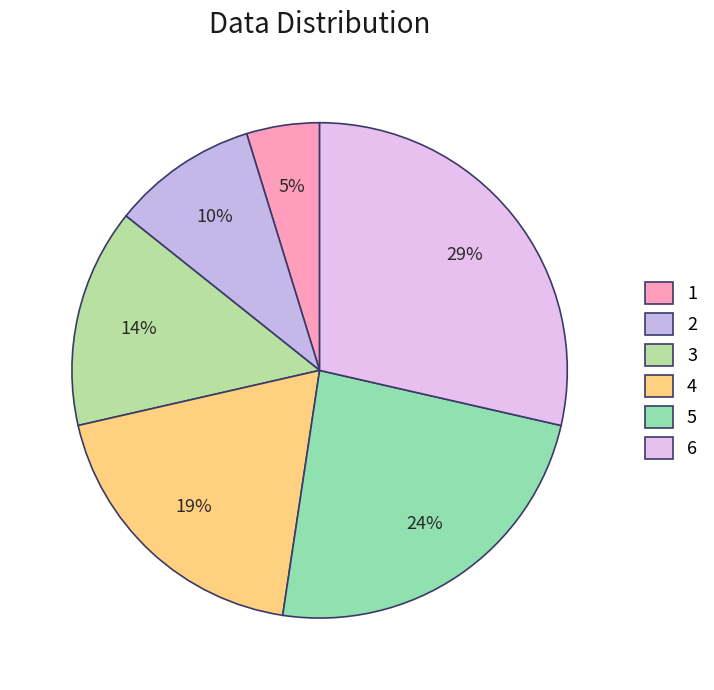

Approximately how many times larger is the value at 4 compared to 6?

0.7